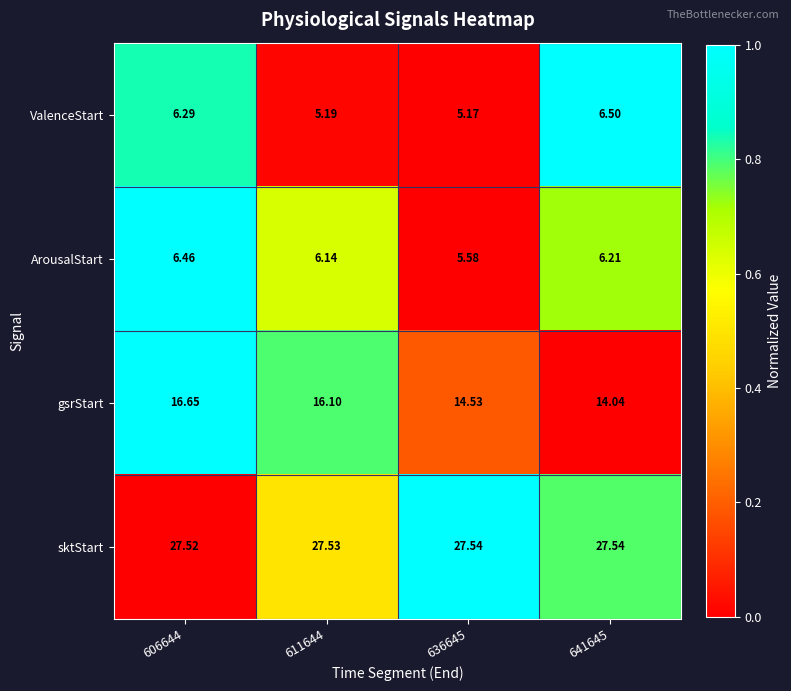

At 606644, list the series in order from smallest to largest.

ValenceStart, ArousalStart, gsrStart, sktStart